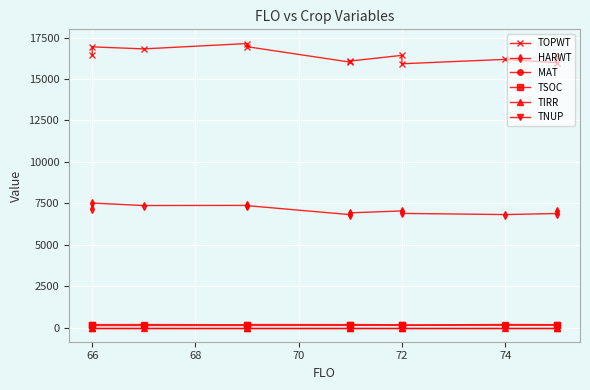

What is the value of the HARWT point at the 5th from the left?

7358